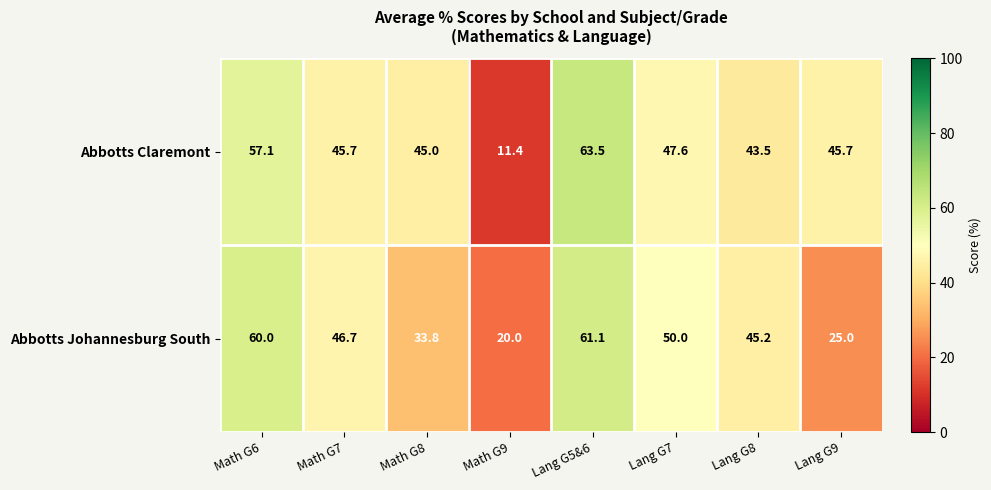

Reading right to left, extract all data points from this chart.

Abbotts Claremont: Lang G9=45.7	Lang G8=43.5	Lang G7=47.6	Lang G5&6=63.5	Math G9=11.4	Math G8=45.0	Math G7=45.7	Math G6=57.1
Abbotts Johannesburg South: Lang G9=25.0	Lang G8=45.2	Lang G7=50.0	Lang G5&6=61.1	Math G9=20.0	Math G8=33.8	Math G7=46.7	Math G6=60.0